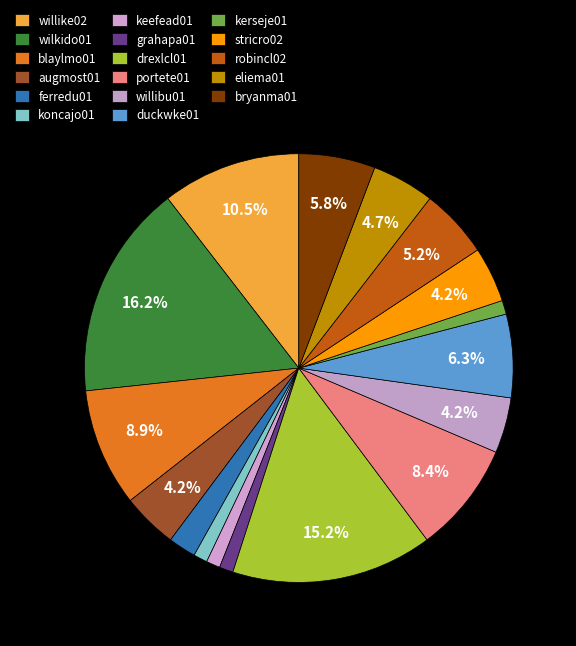

Count the number of slices in the pie.

17